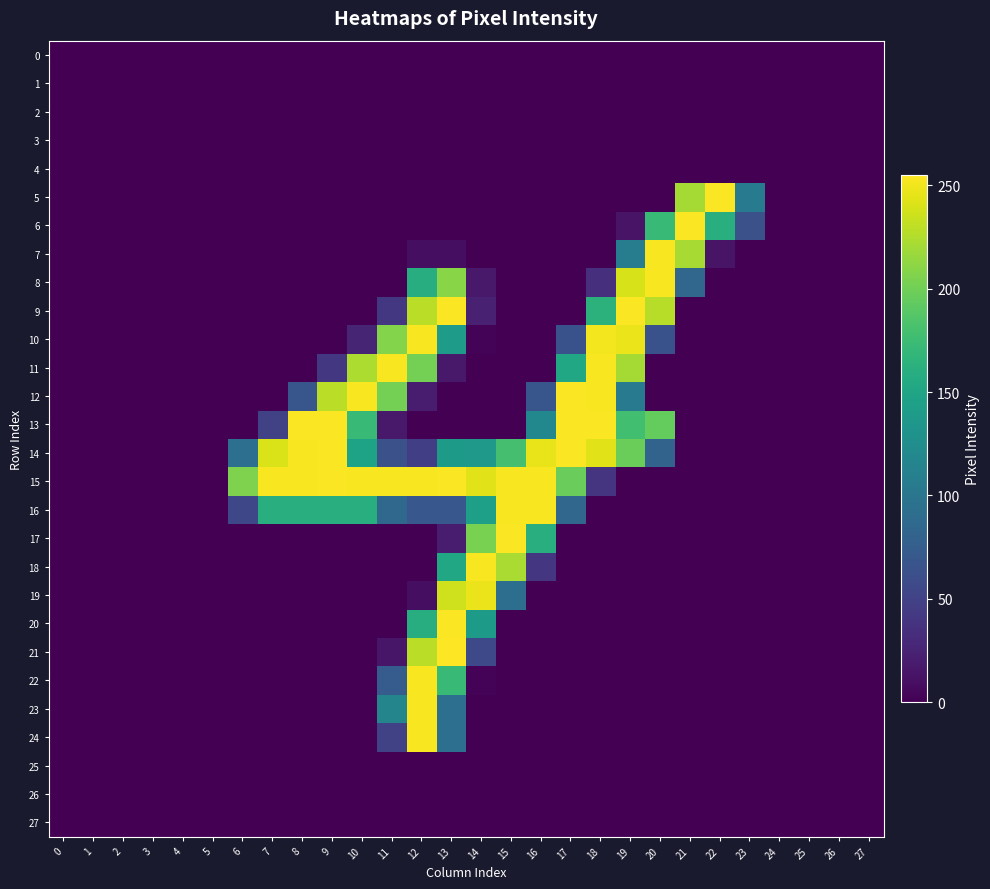

Which series has the largest total across all categories?

15